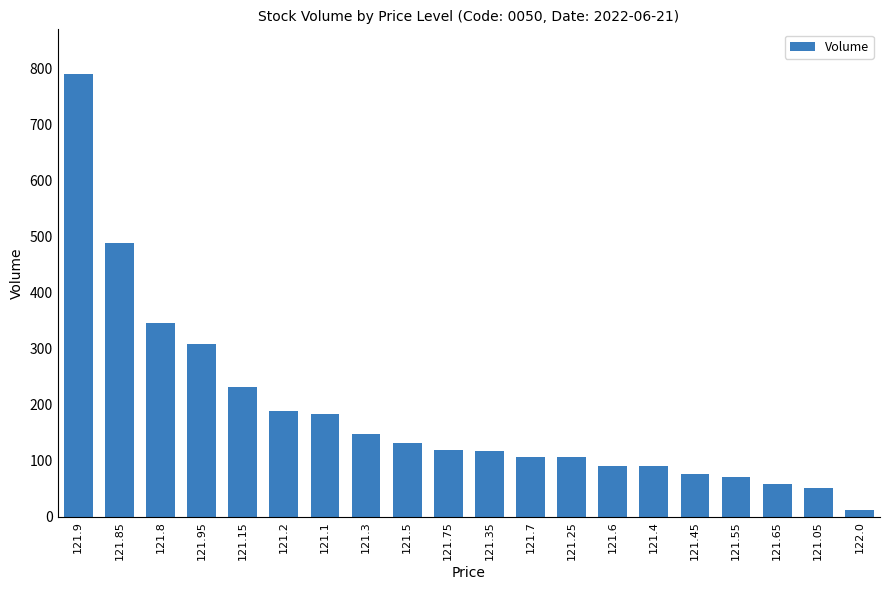

Count the number of data series in this chart.

1